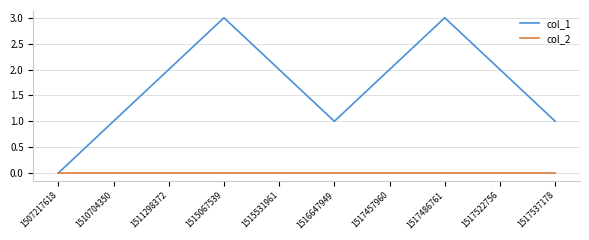

Is the value of col_1 at 1517537178 greater than the value of col_2 at 1510704350?

Yes